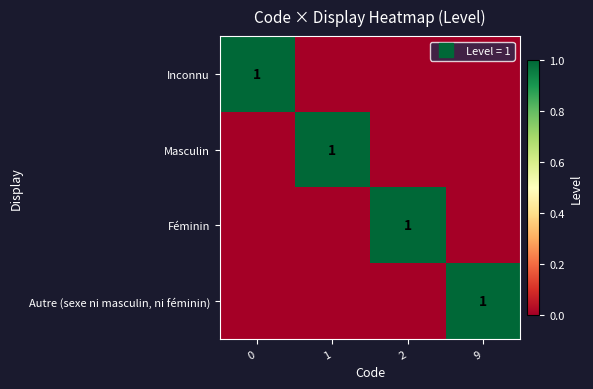

True or false: Autre (sexe ni masculin, ni féminin) has a value of 0 at 2.

False